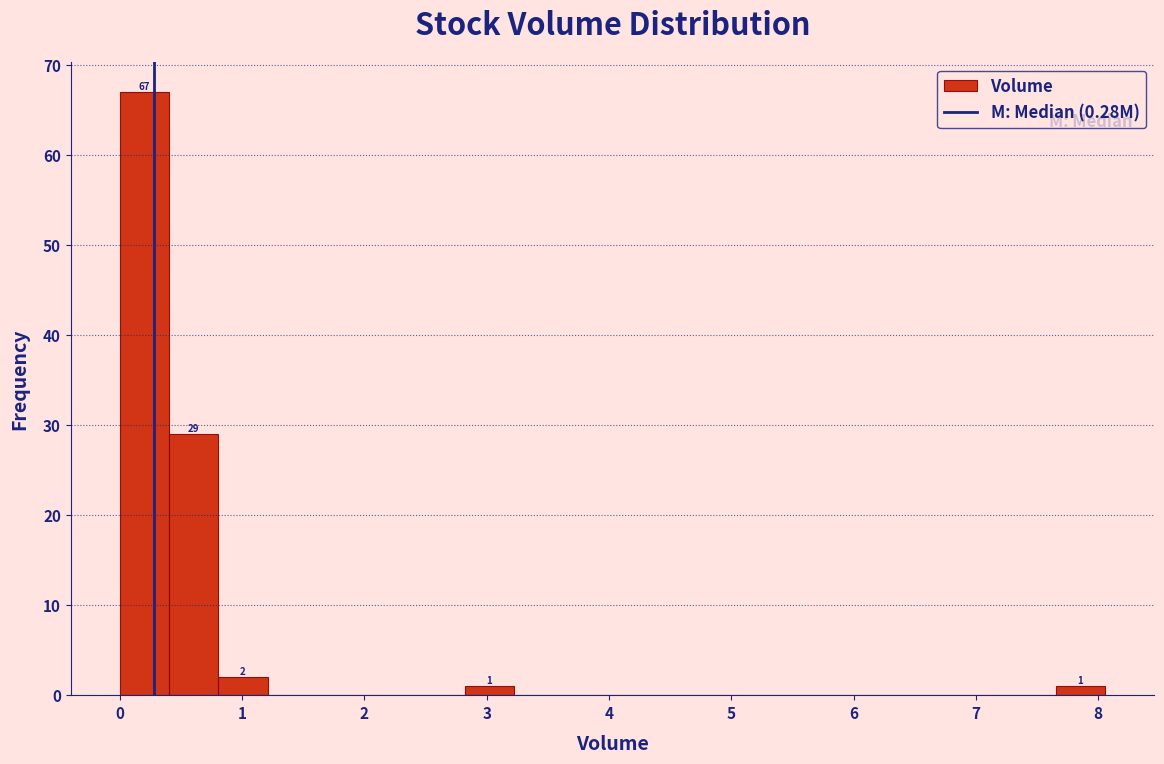

Which range on the x-axis has the tallest bar?

0.0 to 0.4